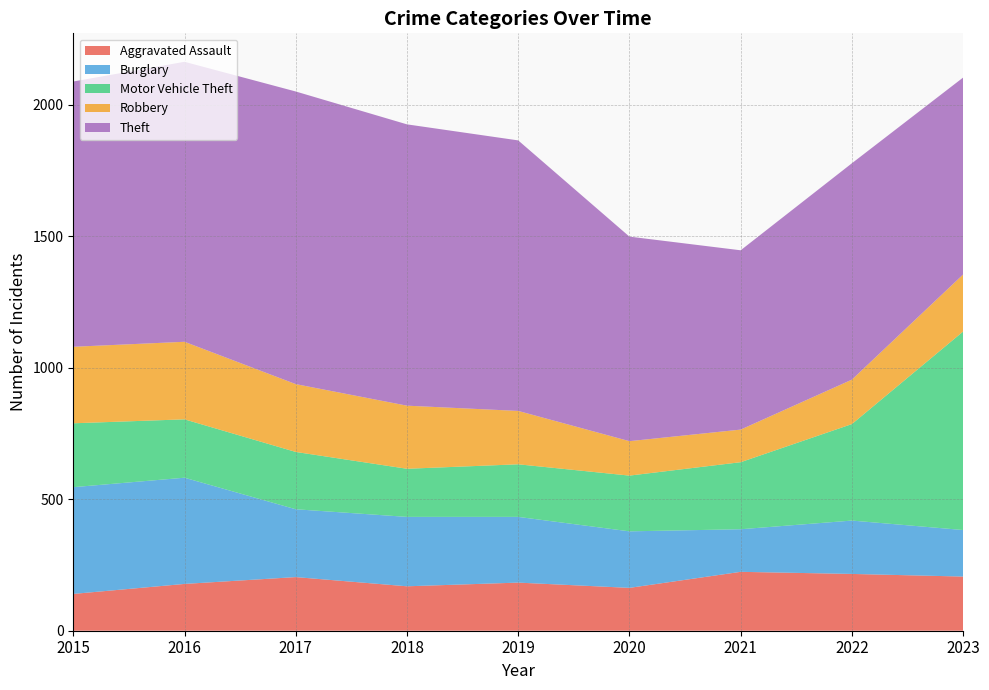

Reading left to right, list all the values displayed in this chart.

Aggravated Assault: 2015=140	2016=178	2017=204	2018=169	2019=183	2020=163	2021=224	2022=216	2023=206
Burglary: 2015=406	2016=404	2017=258	2018=264	2019=250	2020=215	2021=162	2022=203	2023=177
Motor Vehicle Theft: 2015=243	2016=222	2017=218	2018=183	2019=200	2020=212	2021=255	2022=367	2023=755
Robbery: 2015=291	2016=295	2017=258	2018=240	2019=203	2020=131	2021=124	2022=169	2023=217
Theft: 2015=1009	2016=1065	2017=1113	2018=1070	2019=1029	2020=778	2021=682	2022=823	2023=749